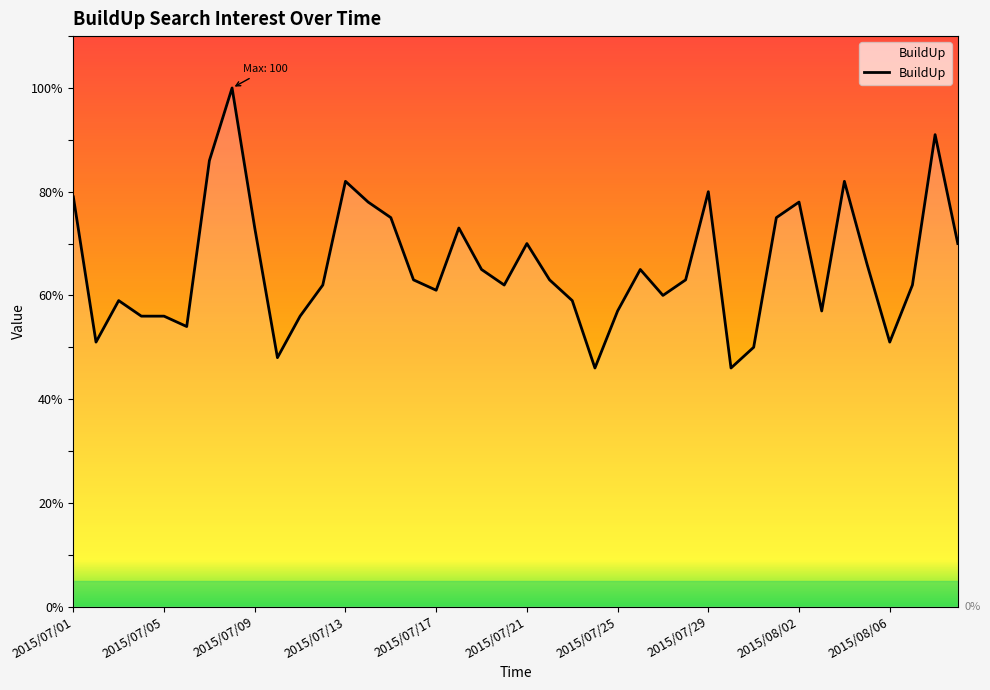

What is the difference between the maximum and minimum values?

54